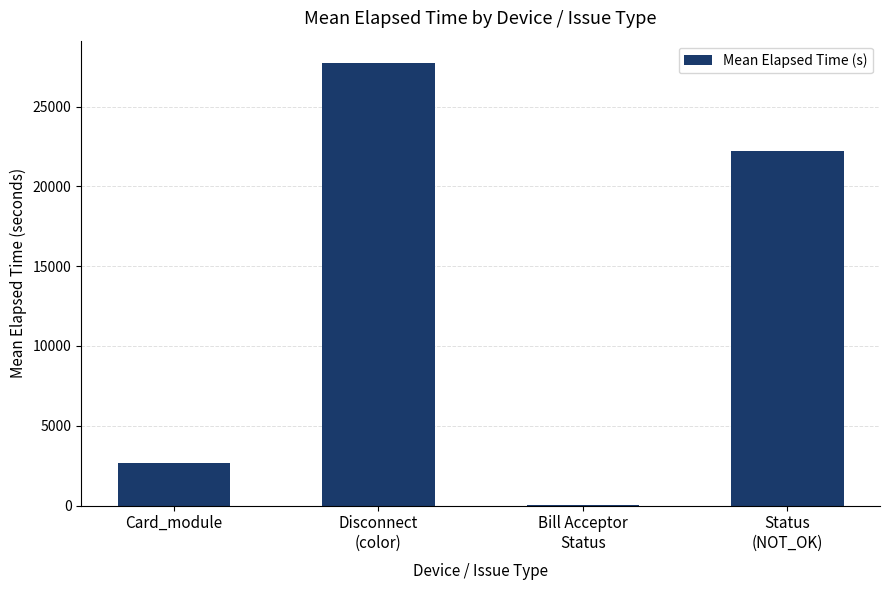

The value at Card_module is 2676. True or false?

True